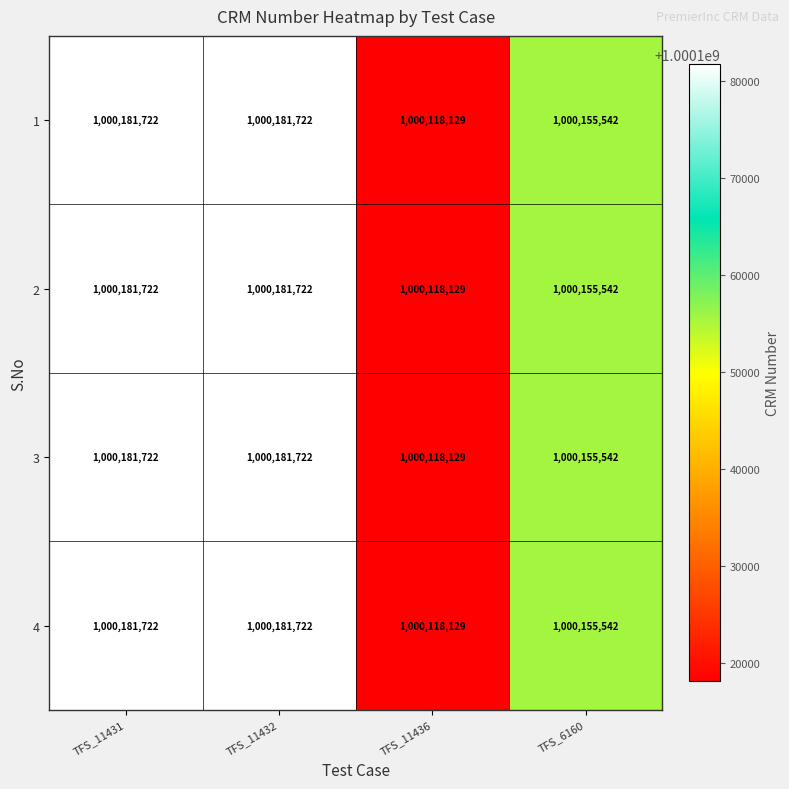

What is the total value across all series at TFS_11436?

4000472516